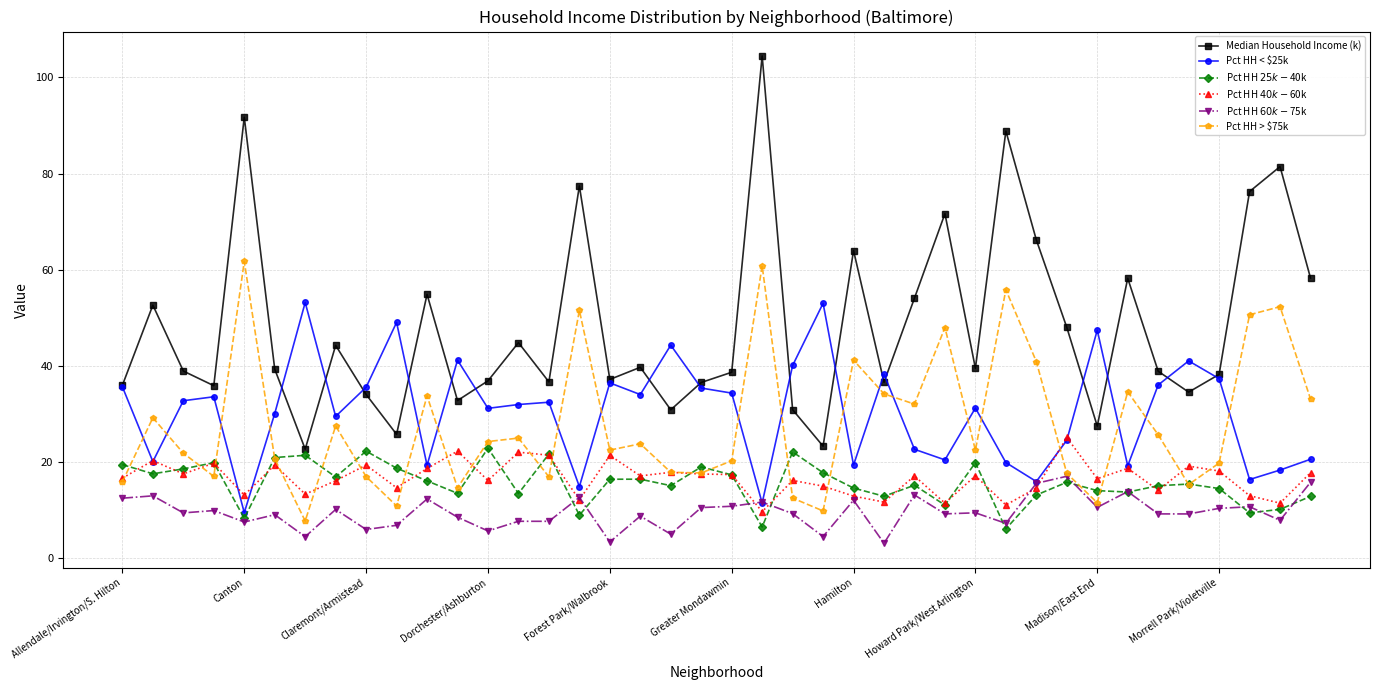

What is the value of the Pct HH < $25k point at the 28th from the left?

20.4